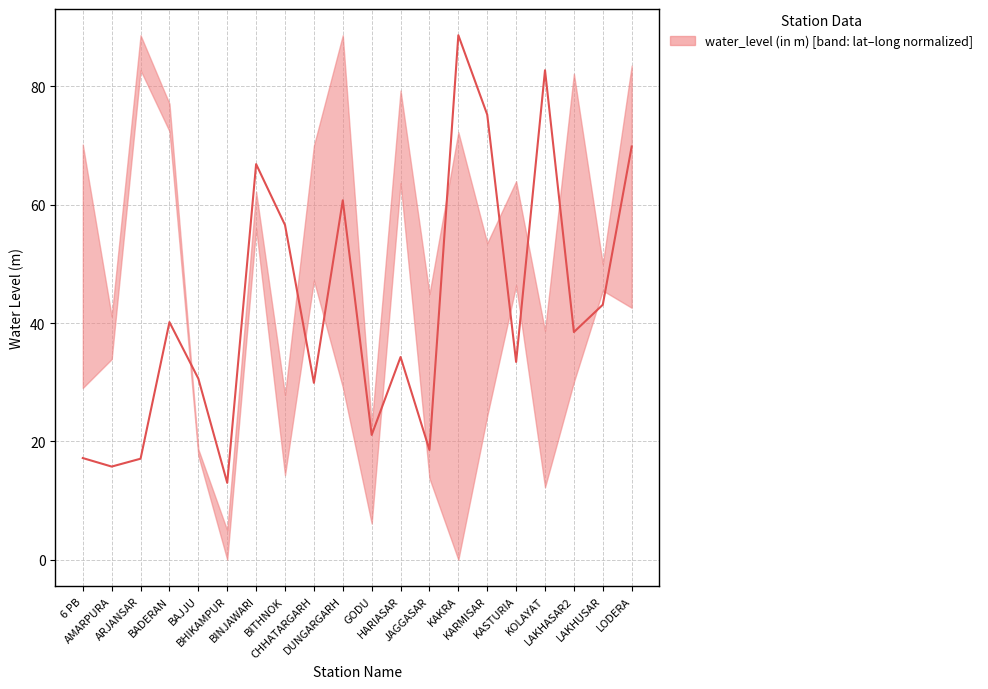

Reading left to right, transcribe all the data shown in this chart.

6 PB=17.2	AMARPURA=15.7	ARJANSAR=17.1	BADERAN=40.2	BAJJU=30.6	BHIKAMPUR=13.0	BINJAWARI=66.9	BITHNOK=56.6	CHHATARGARH=29.9	DUNGARGARH=60.8	GODU=21.1	HARIASAR=34.3	JAGGASAR=18.6	KAKRA=88.7	KARMISAR=75.2	KASTURIA=33.4	KOLAYAT=82.7	LAKHASAR2=38.5	LAKHUSAR=43.1	LODERA=69.8